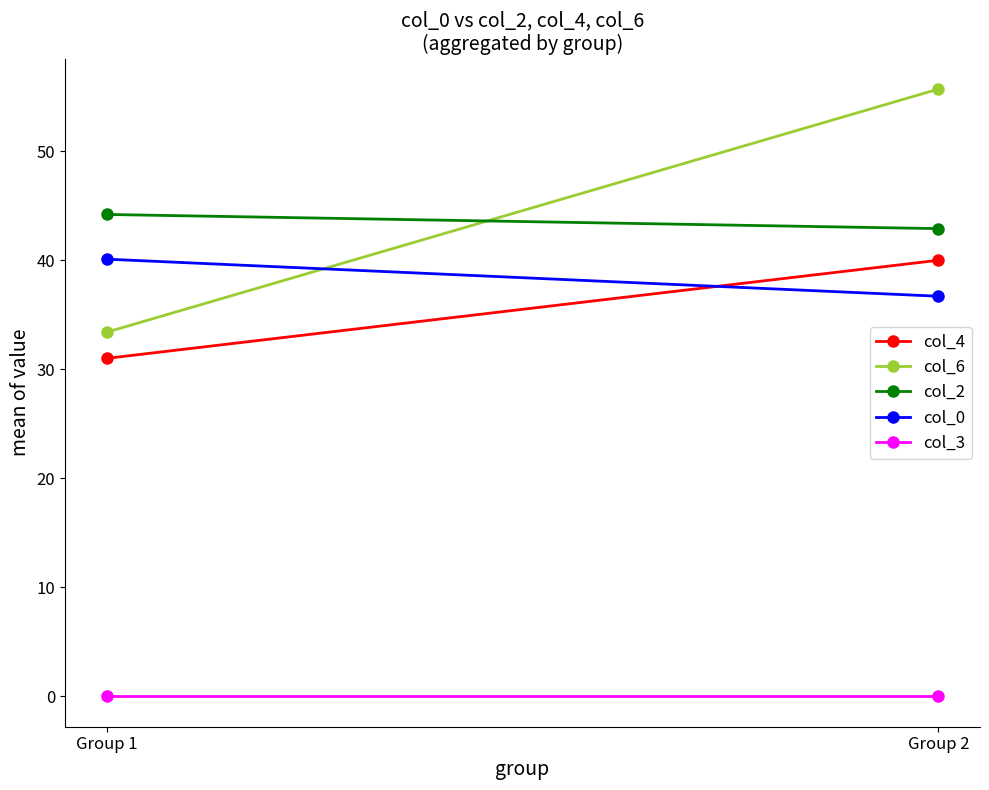

Count the number of categories in the chart.

2